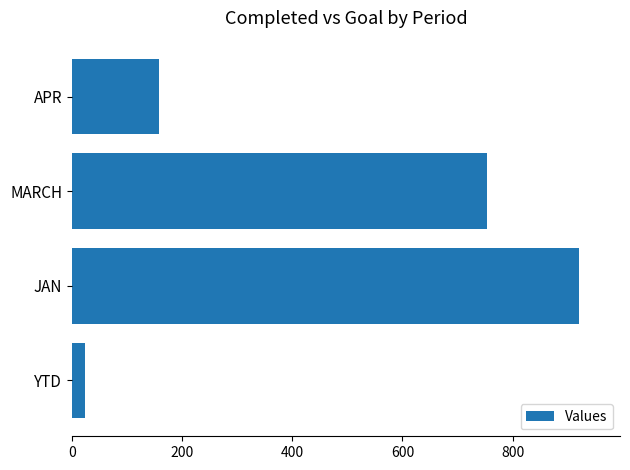

Count the values in the range 159 to 921.

3